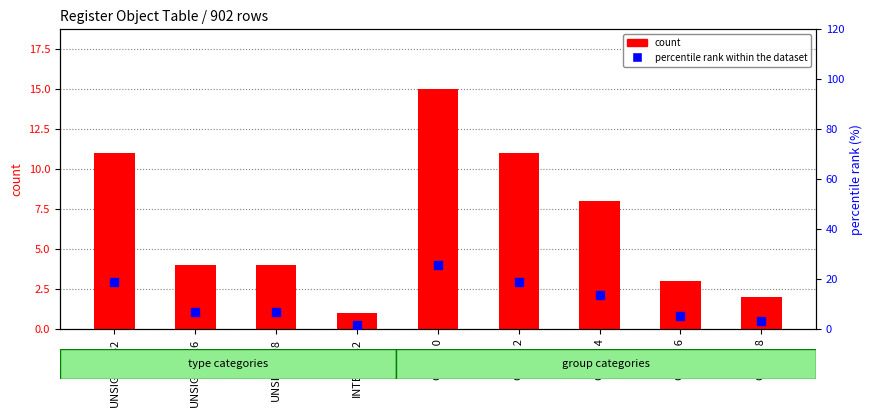

Is the value of count at Group 4 greater than the value of percentile rank within the dataset at UNSIGNED8?

Yes